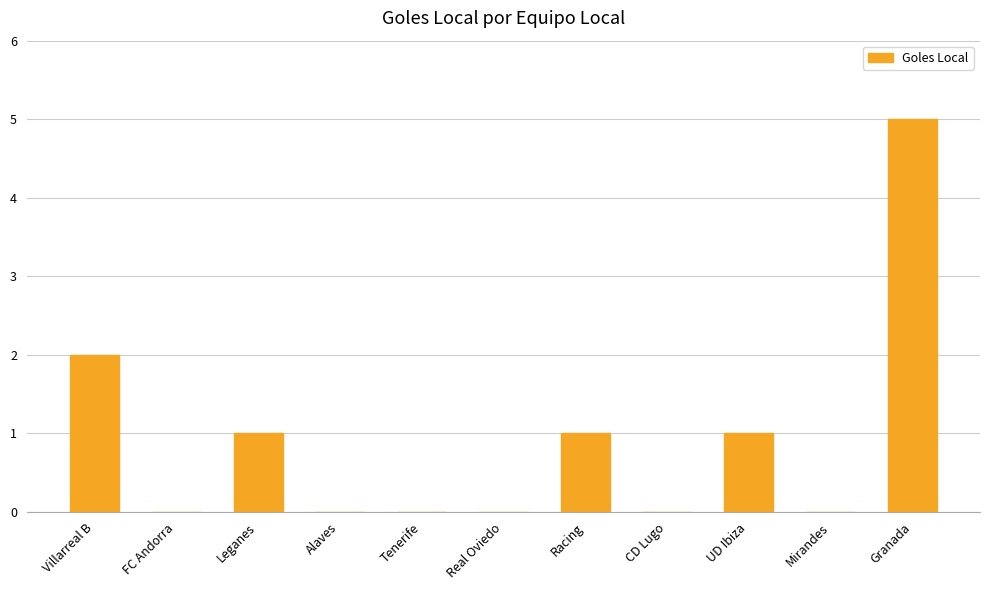

What is the average value?

1